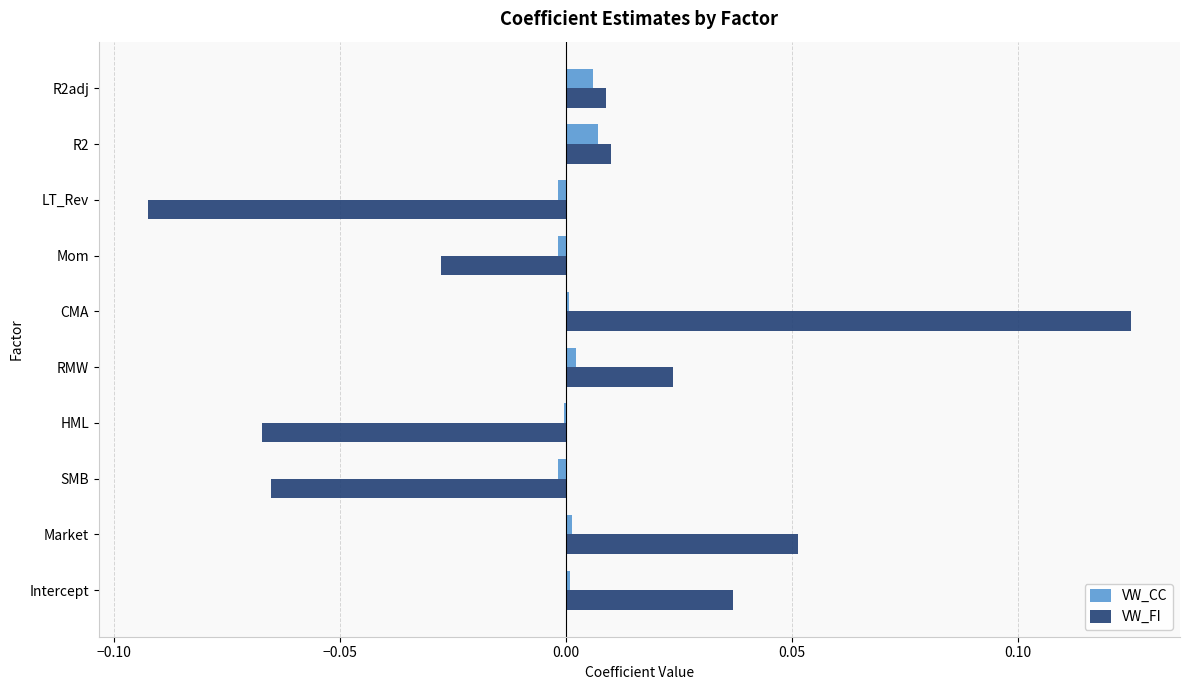

How many positive values does the VW_FI series have?

6